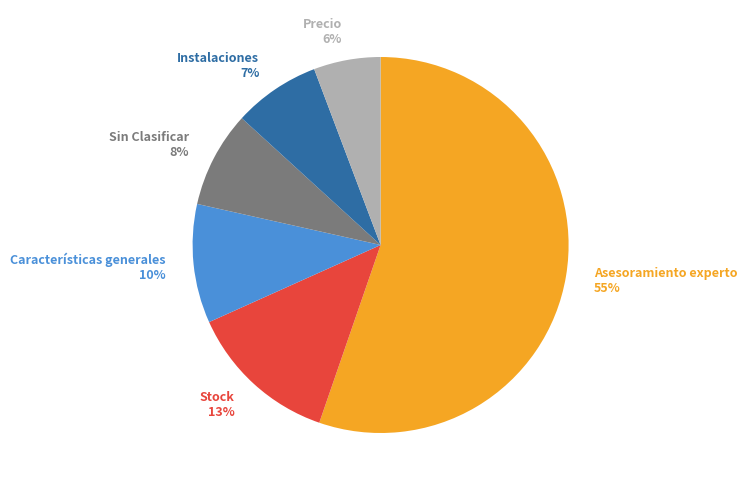

True or false: Sin Clasificar accounts for 1% of the total.

False